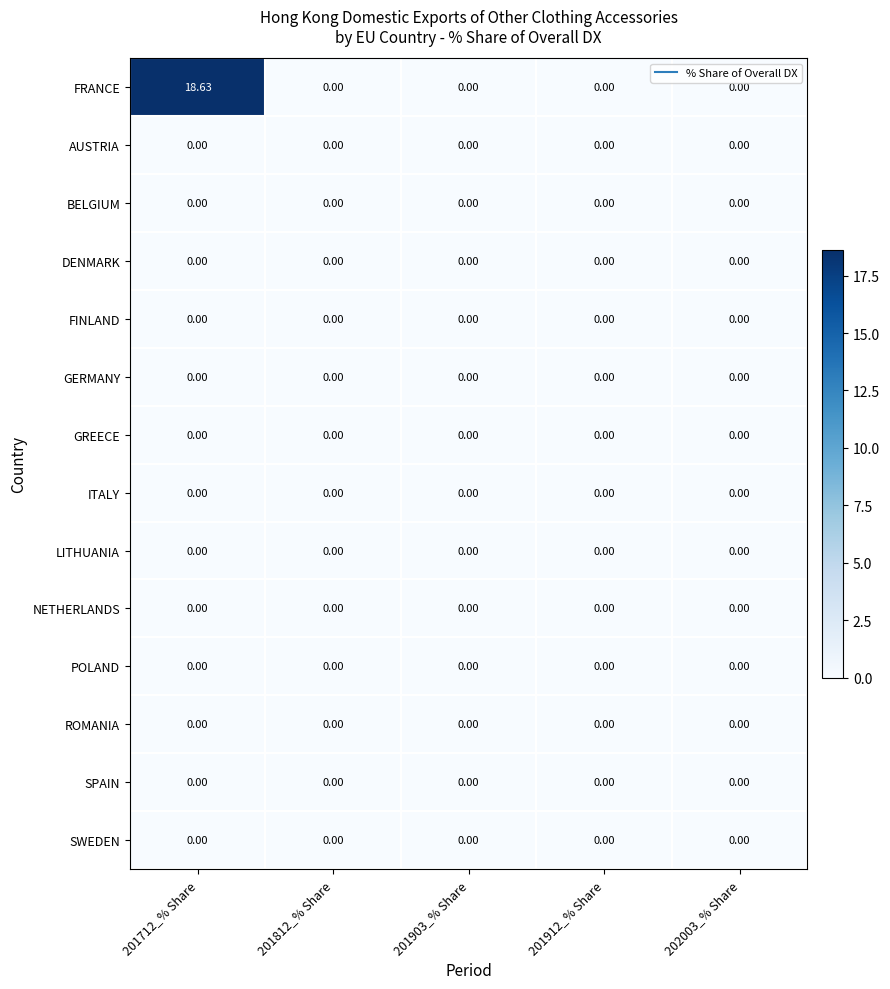

Which series has the largest range (max minus min)?

FRANCE